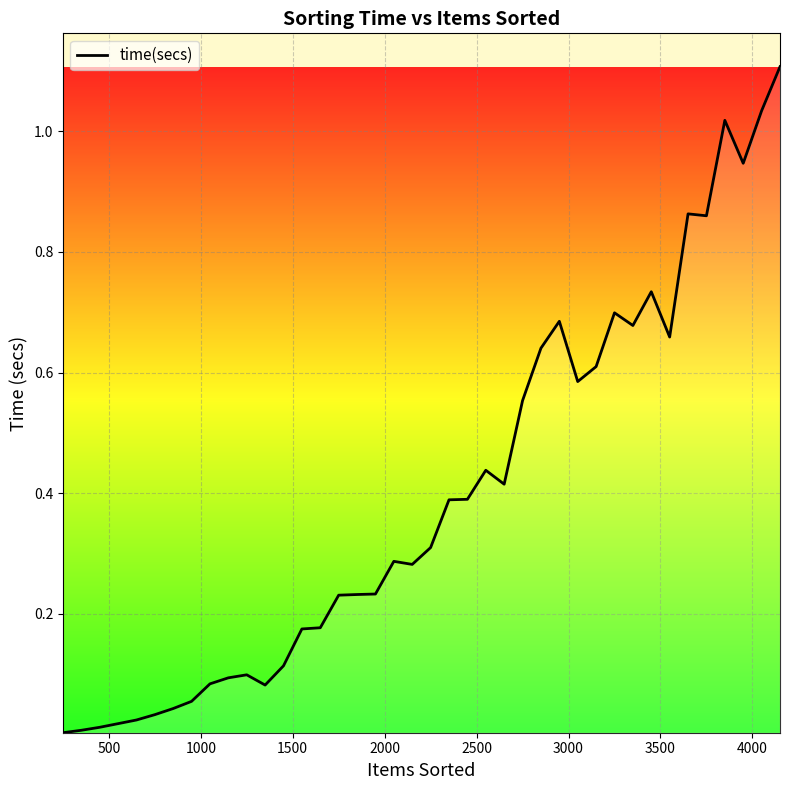

How many lines are shown in the chart?

1